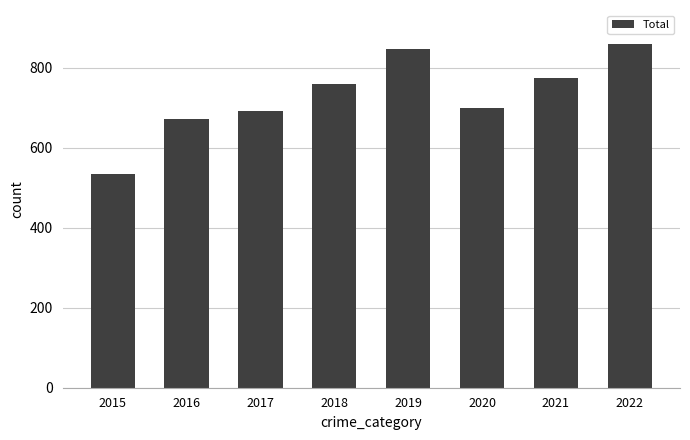

What is the approximate value at 2015, to the nearest 50?

550